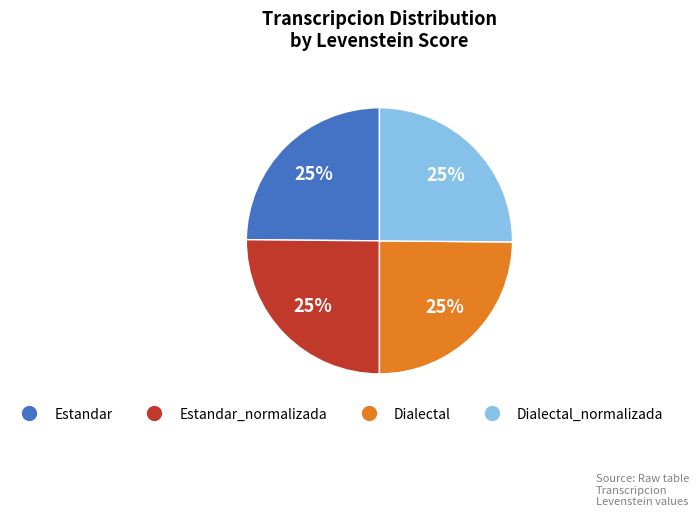

Is there a majority slice in this chart?

No